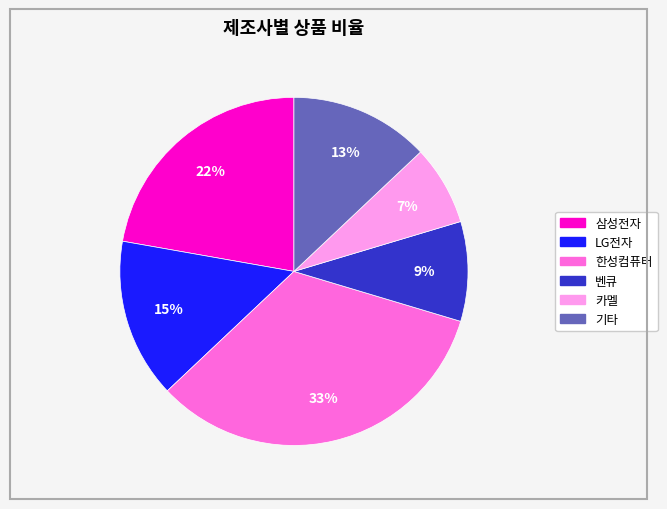

Is there any slice that represents more than half of the pie?

No